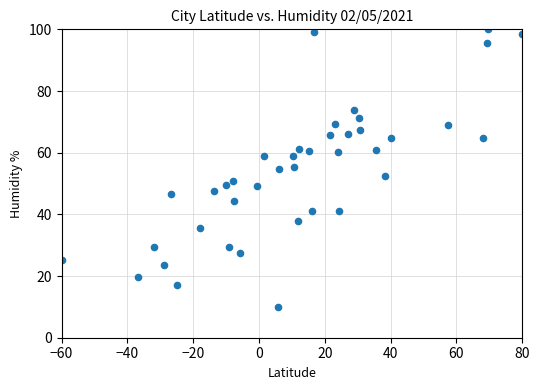

What is the range of X values (max minus min)?

140.0